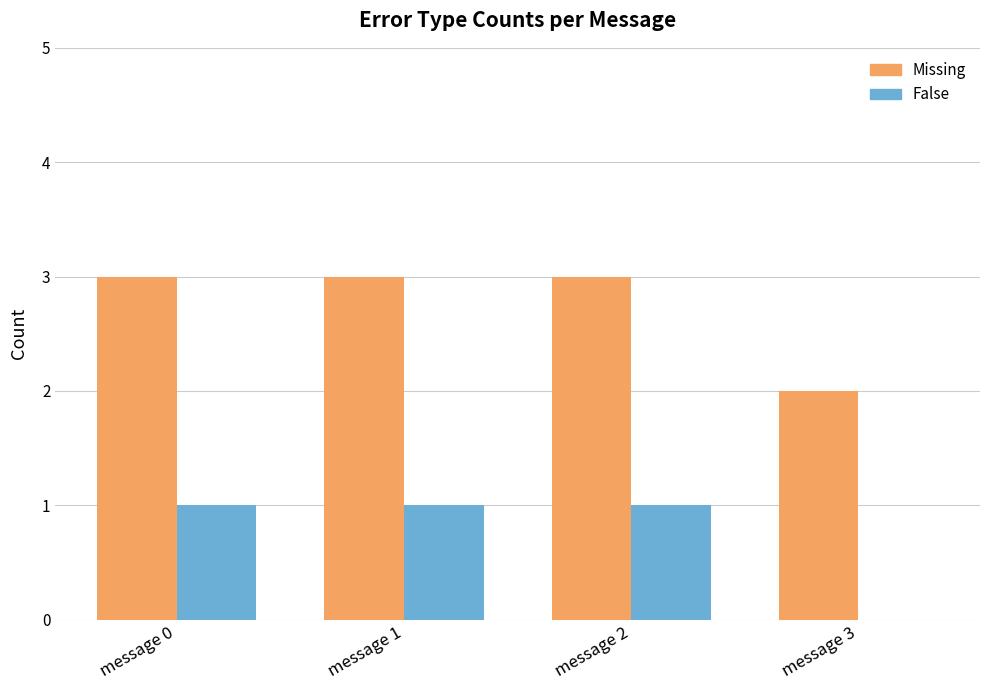

Are the bars grouped side by side (vs. stacked)?

Yes